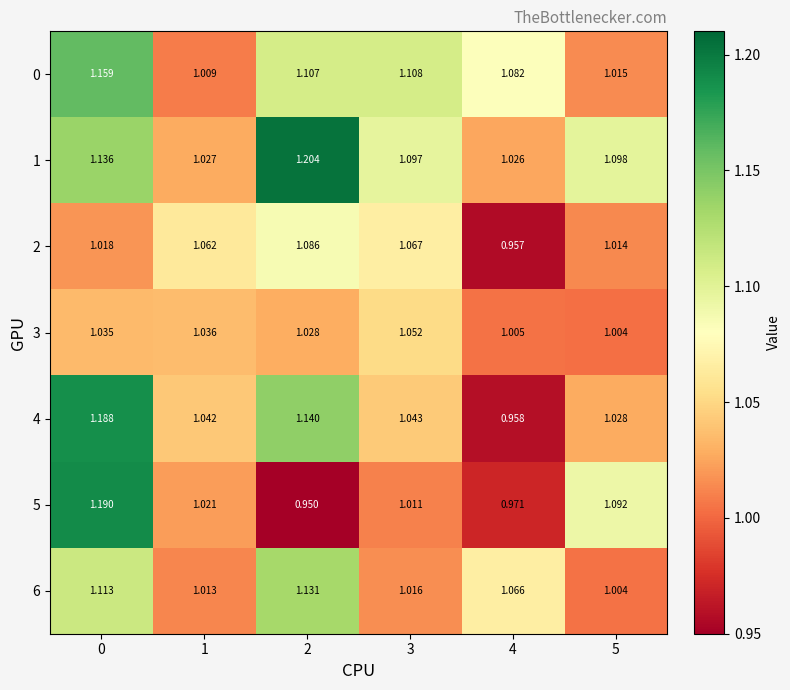

Is the value of 2 at 4 greater than the value of 5 at 5?

No